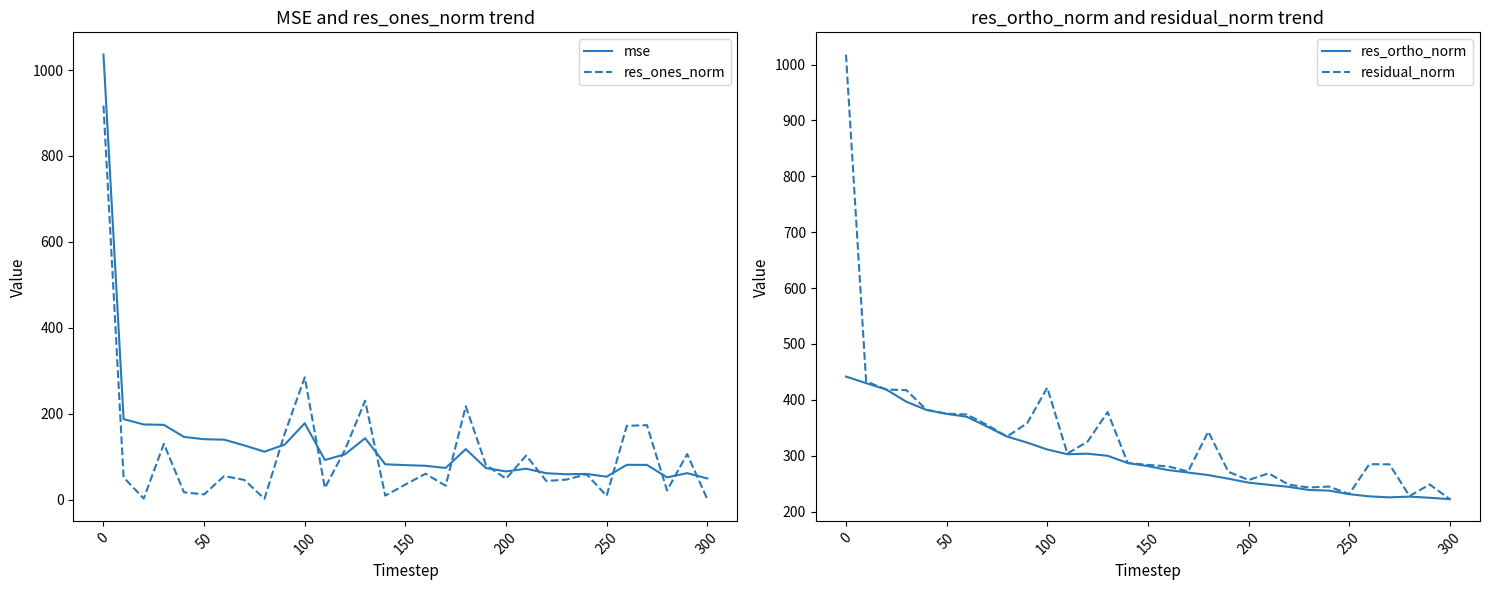

What are all the series names shown in the legend?

mse, res_ones_norm, res_ortho_norm, residual_norm